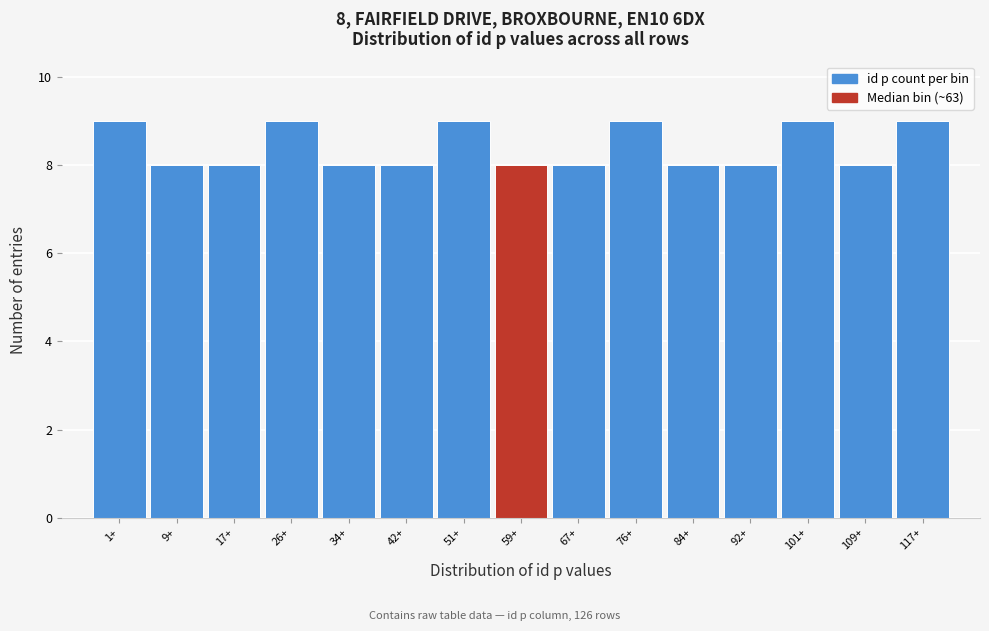

Reading left to right, transcribe all the data shown in this chart.

9	8	8	9	8	8	9	8	8	9	8	8	9	8	9